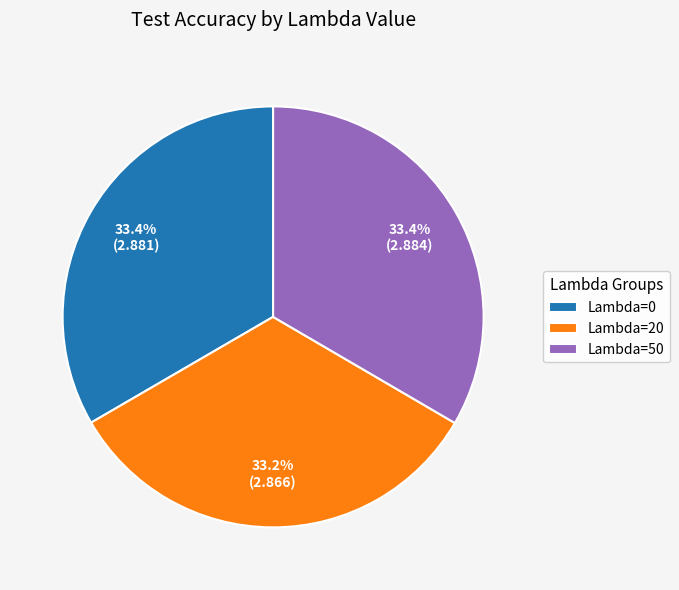

Is it true that Lambda=50 is 33% of the pie?

True